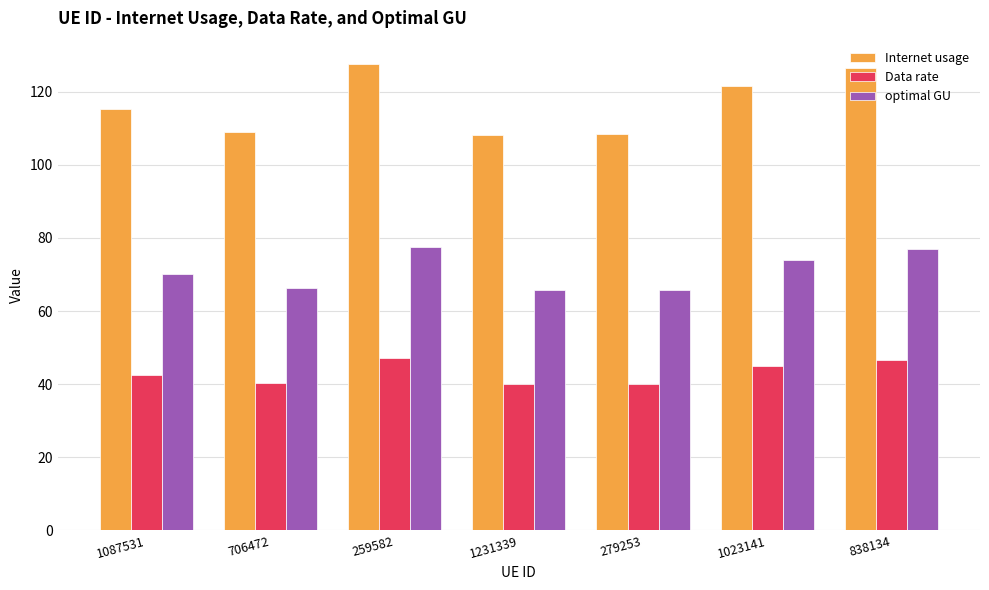

Which series has the largest range (max minus min)?

Internet usage